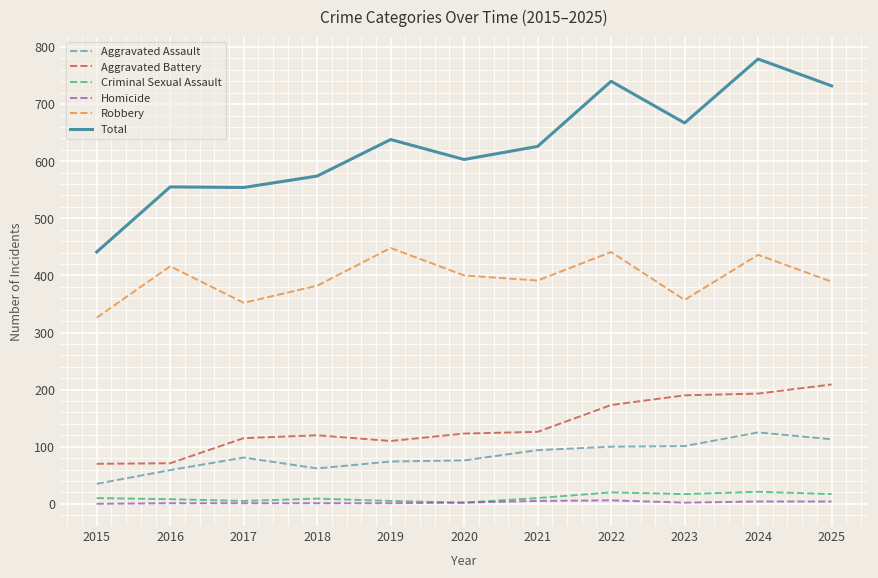

True or false: Total and Aggravated Assault intersect in this chart.

False